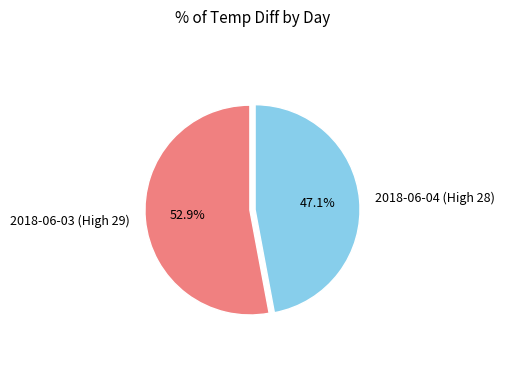

To the nearest percent, what is the average slice percentage?

50%